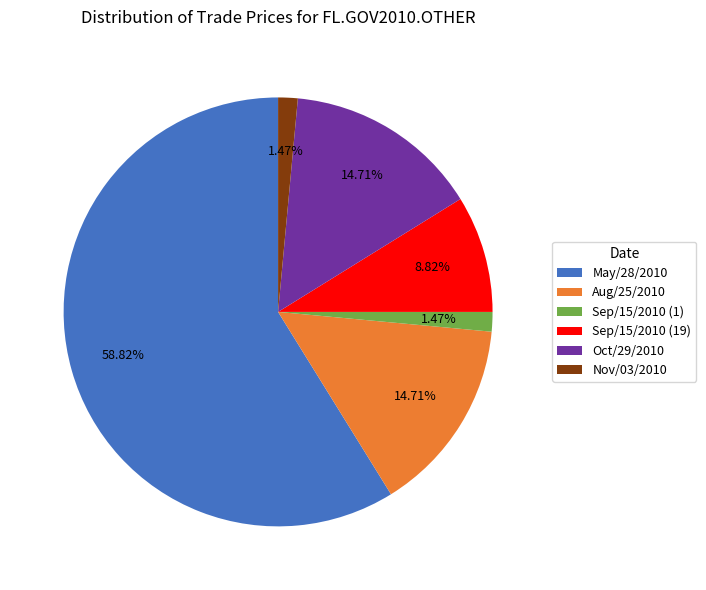

What percentage is the Sep/15/2010 (1) slice, to the nearest percent?

1%